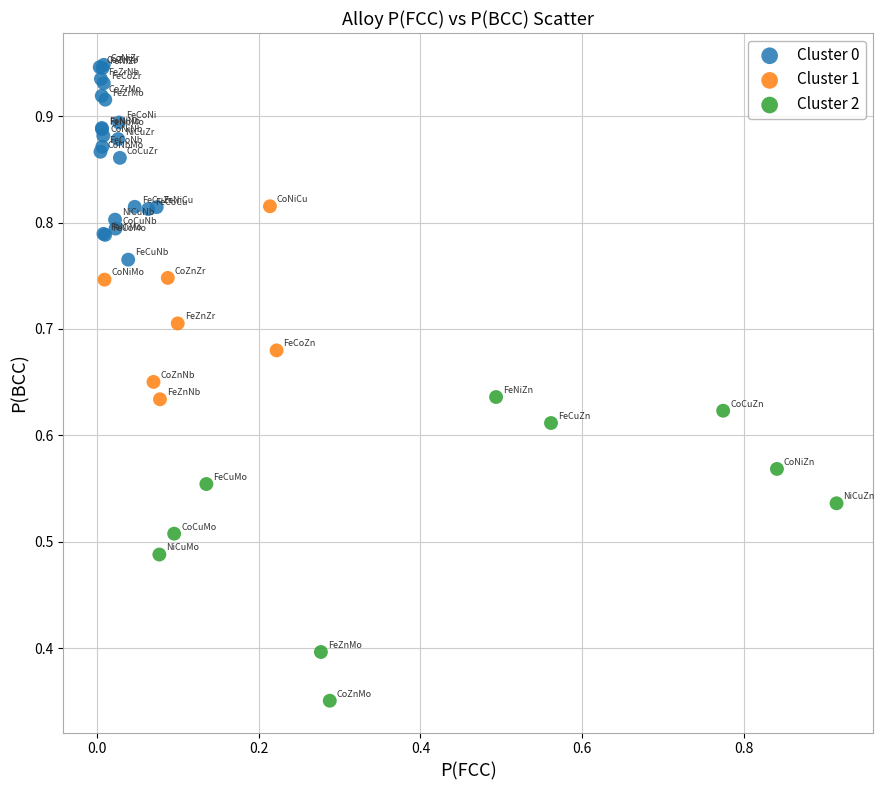

Which series reaches the maximum Y coordinate?

Cluster 0